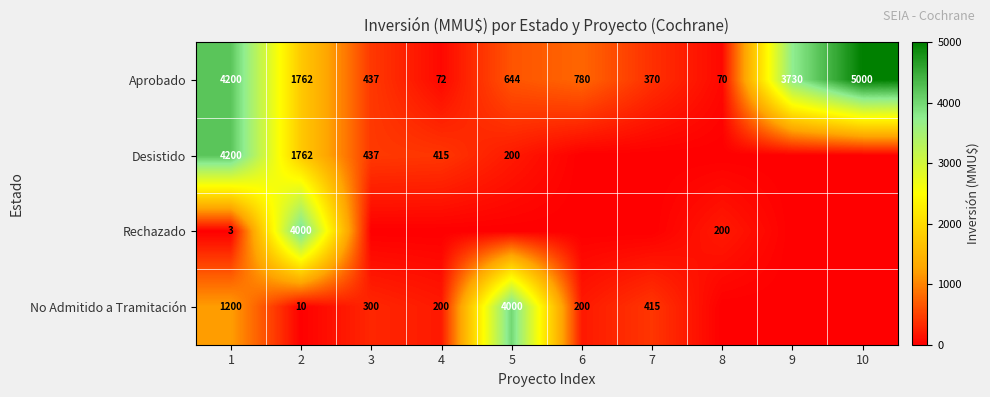

What is the difference between the highest and lowest values at 2?

3990